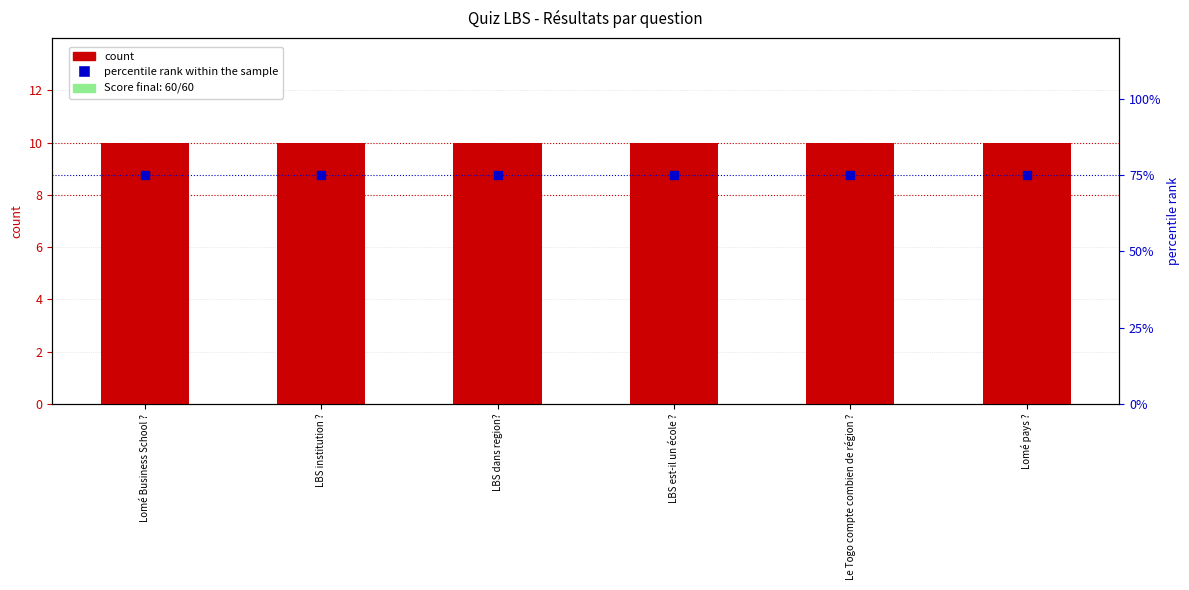

At how many categories does at least one series exceed 73?

6